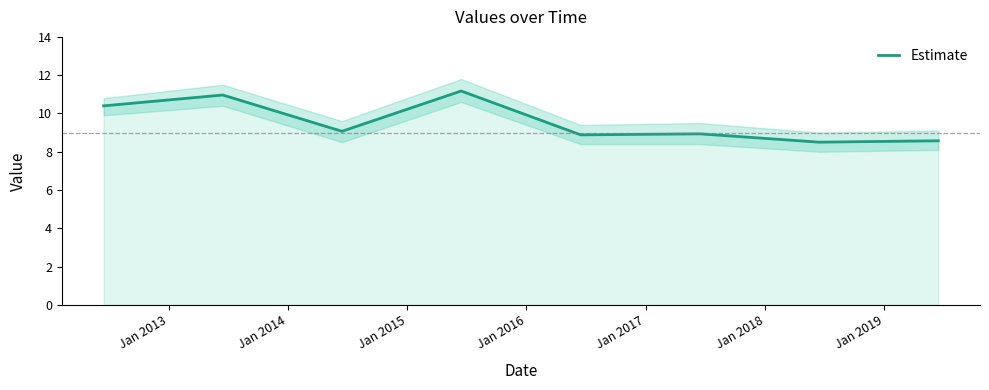

Does the chart display data point markers on the line(s)?

No